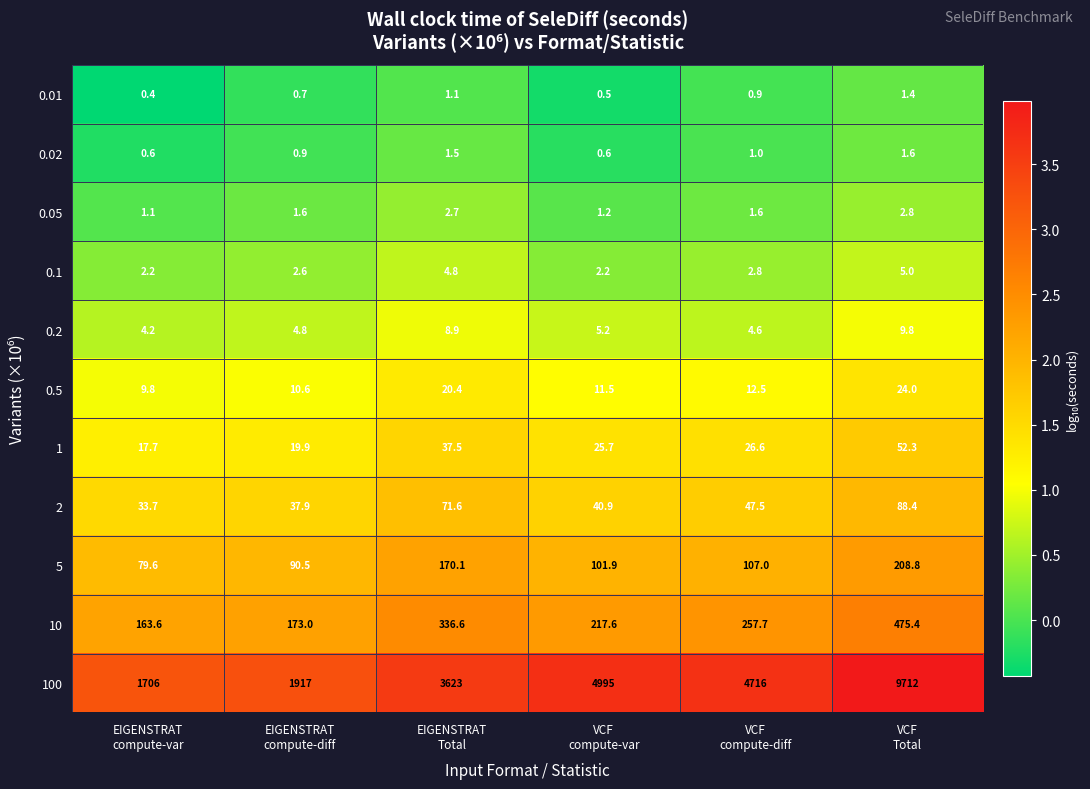

List the series in order of their peak value, lowest first.

0.01, 0.02, 0.05, 0.1, 0.2, 0.5, 1, 2, 5, 10, 100